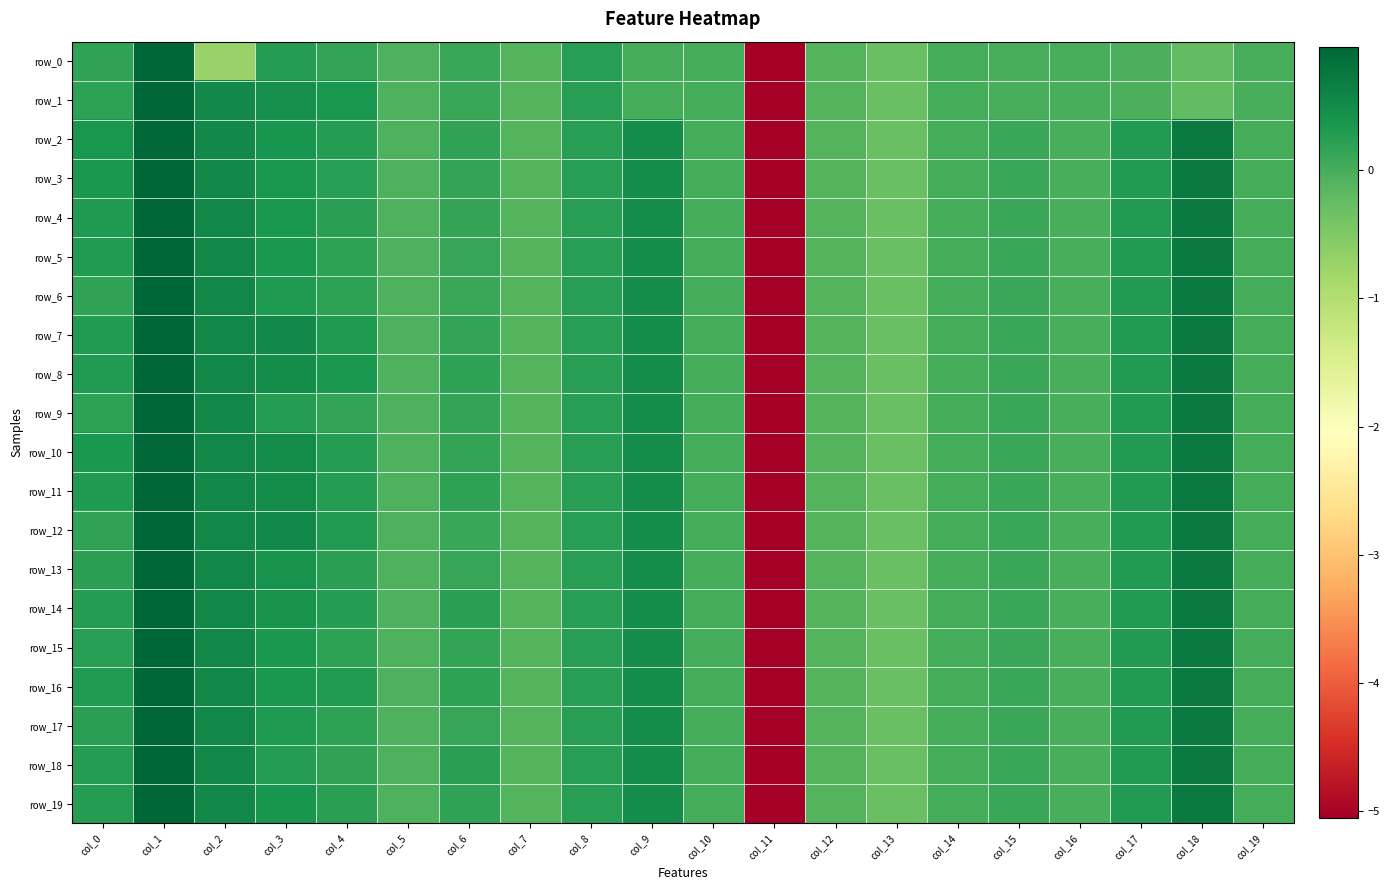

At which category does the chart reach its peak across all series?

col_1